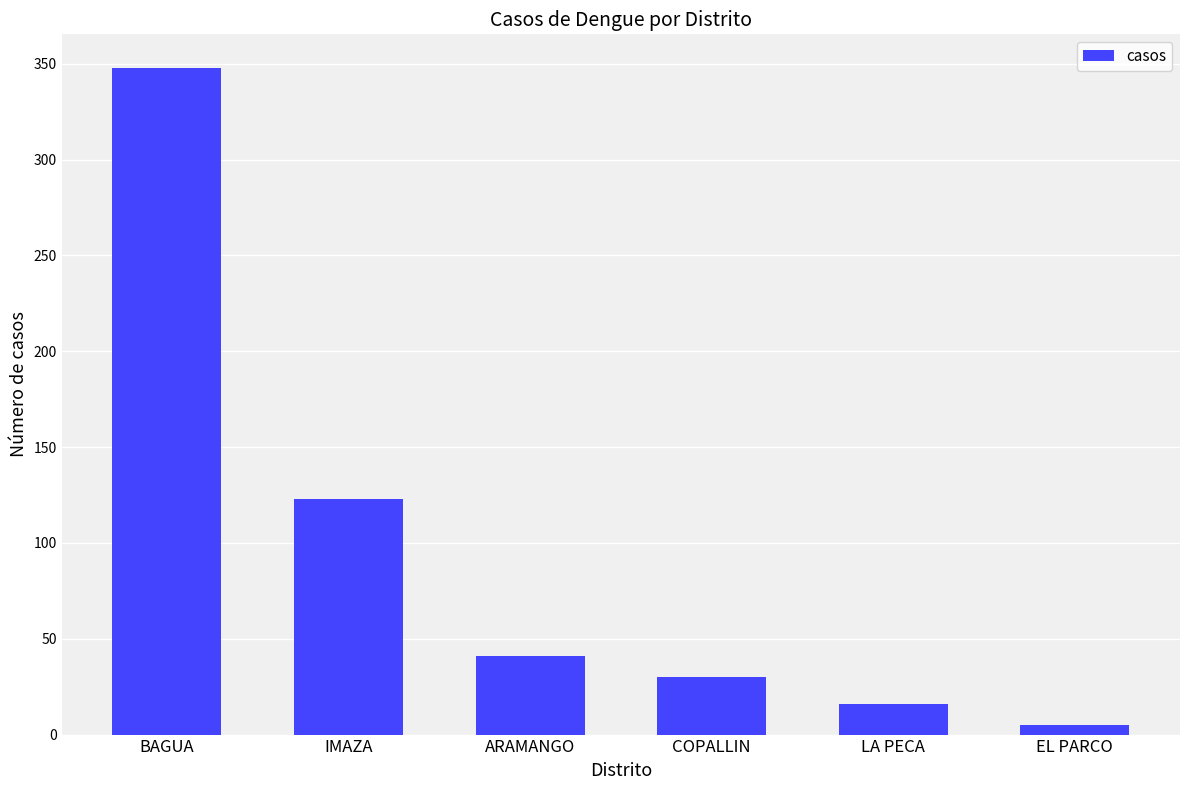

What is the smallest value displayed?

5